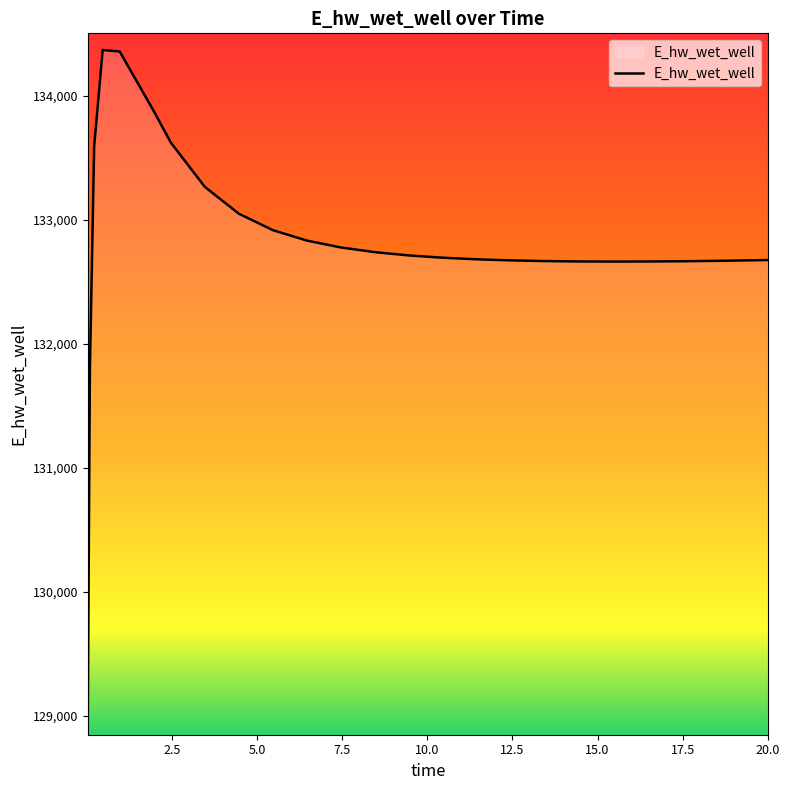

What is the smallest value displayed?

128975.2